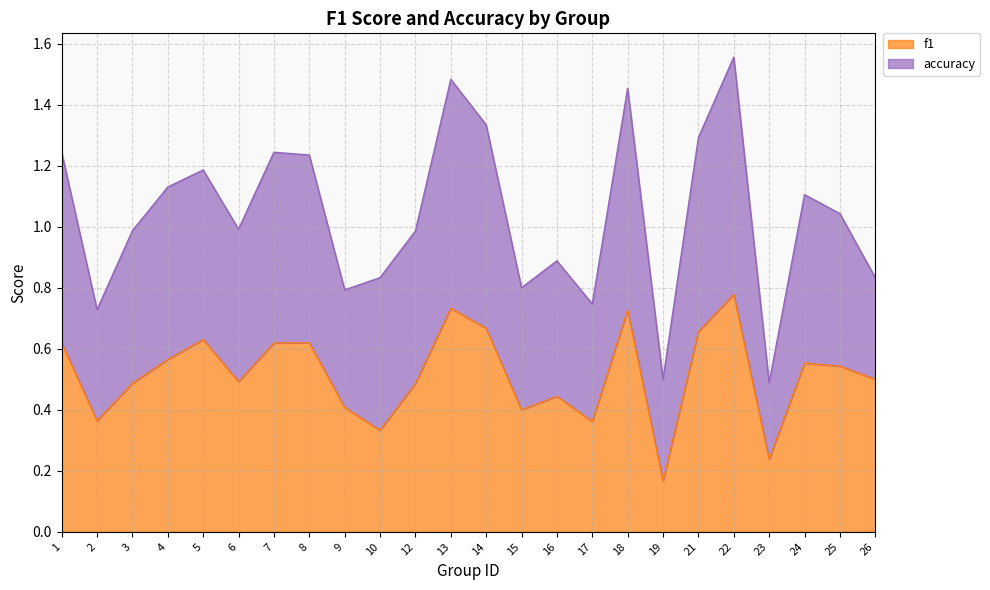

Where is the data nearest to the value 0?

19